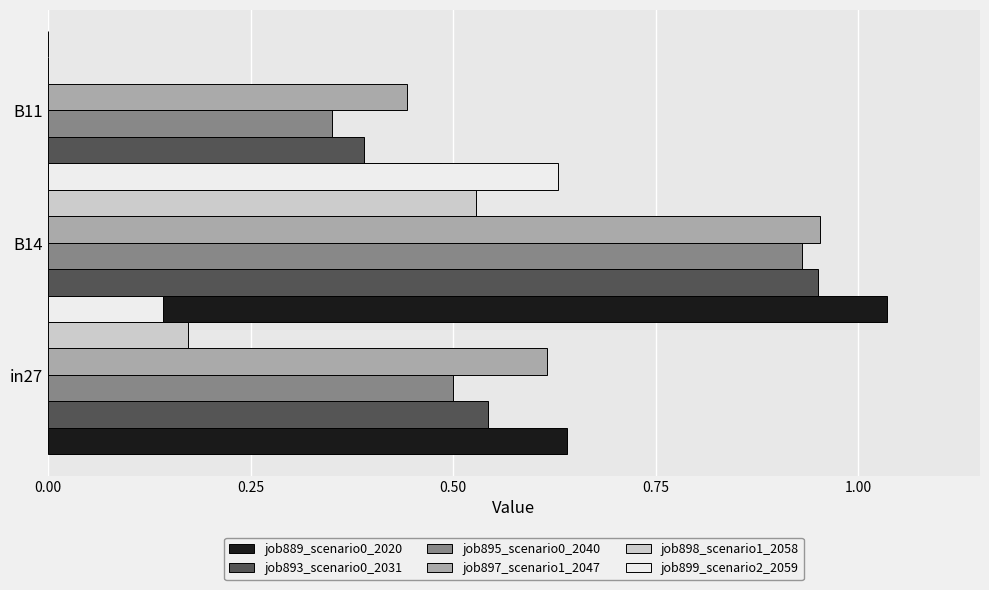

Reading right to left, transcribe all the data shown in this chart.

job889_scenario0_2020: 0.5	1.0	0.6
job893_scenario0_2031: 0.4	1.0	0.5
job895_scenario0_2040: 0.4	0.9	0.5
job897_scenario1_2047: 0.4	1.0	0.6
job898_scenario1_2058: 0.0	0.5	0.2
job899_scenario2_2059: 0.0	0.6	0.1